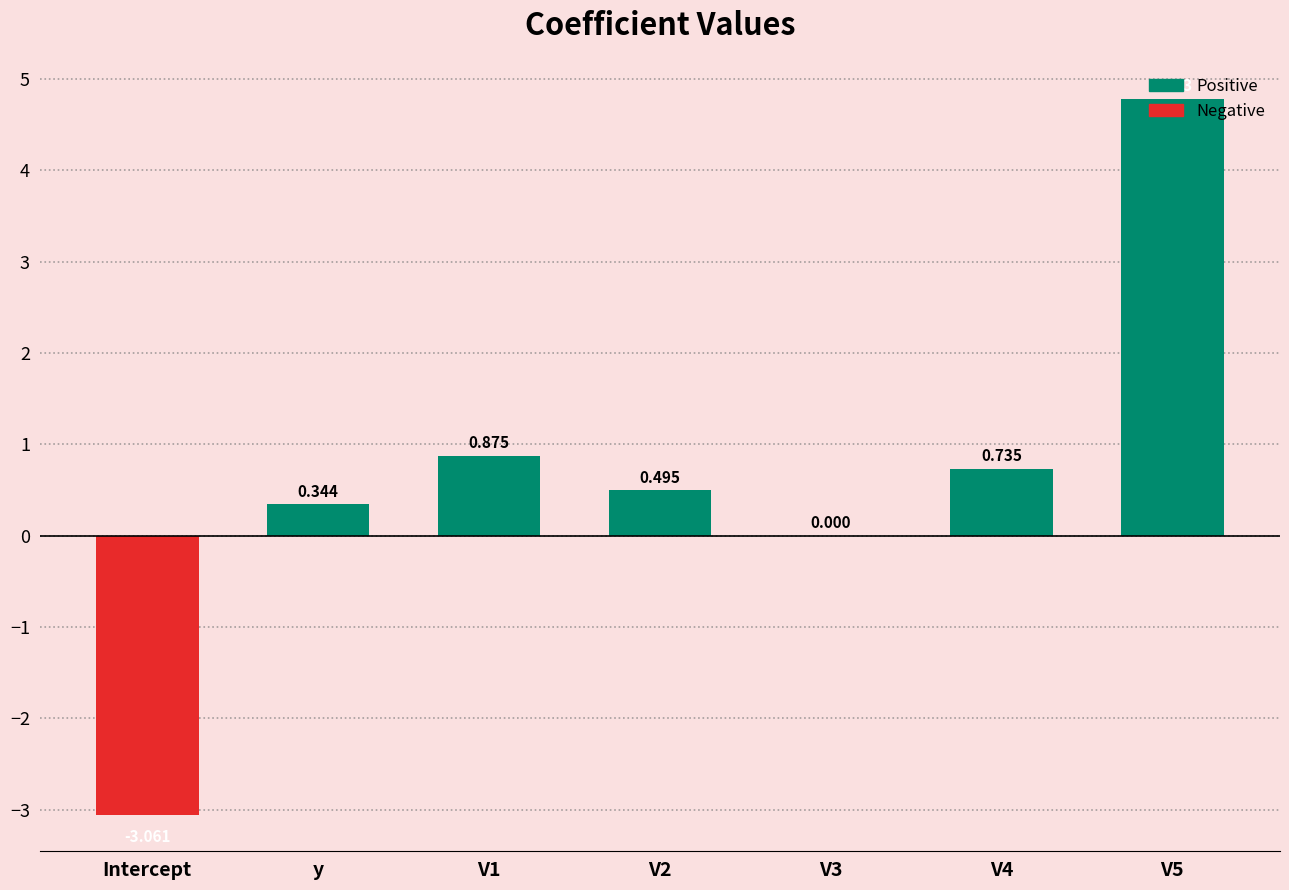

What is the change in value from V1 to V2?

-0.4